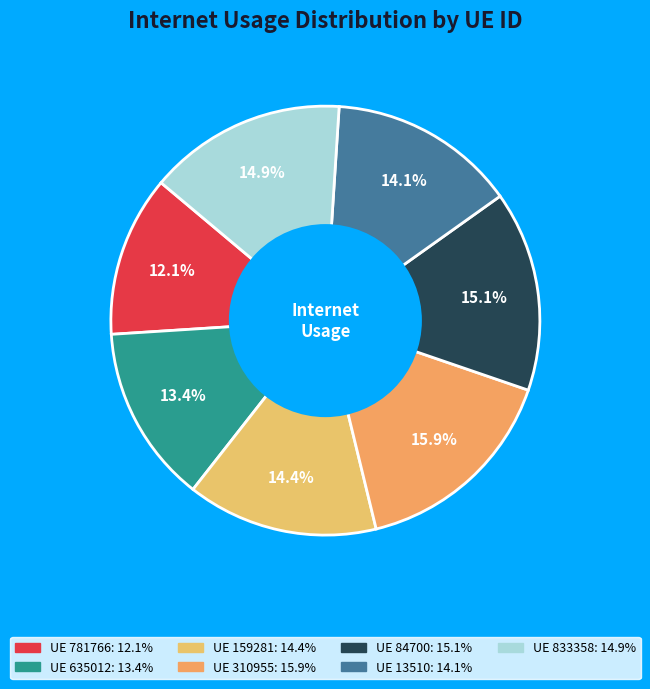

How many slices are in this pie chart?

7